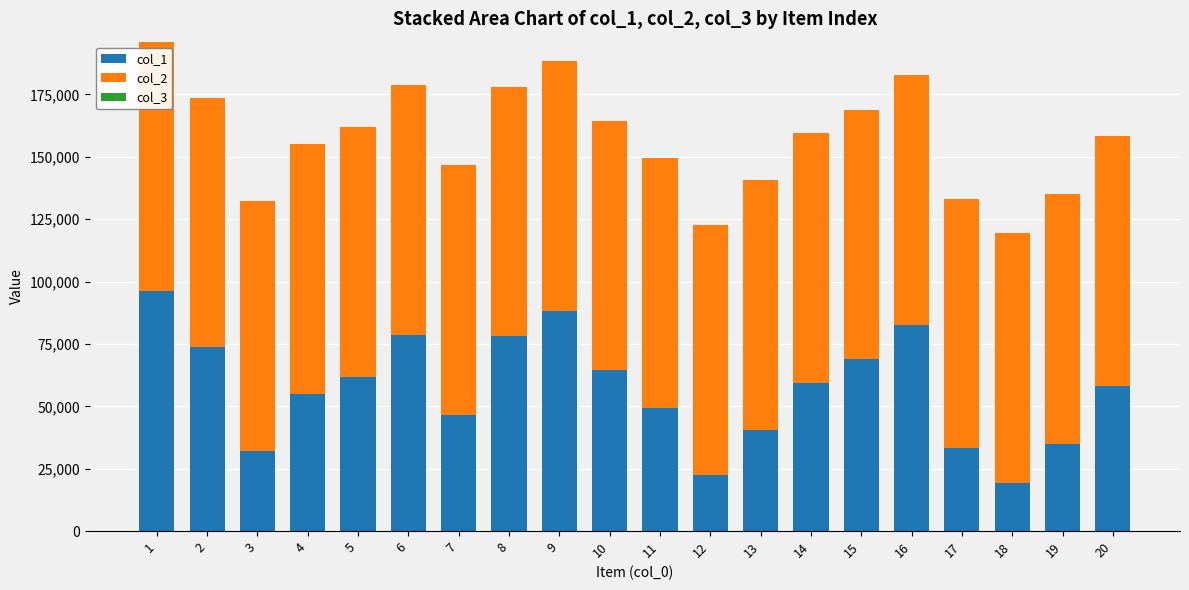

How many series are shown in this chart?

3